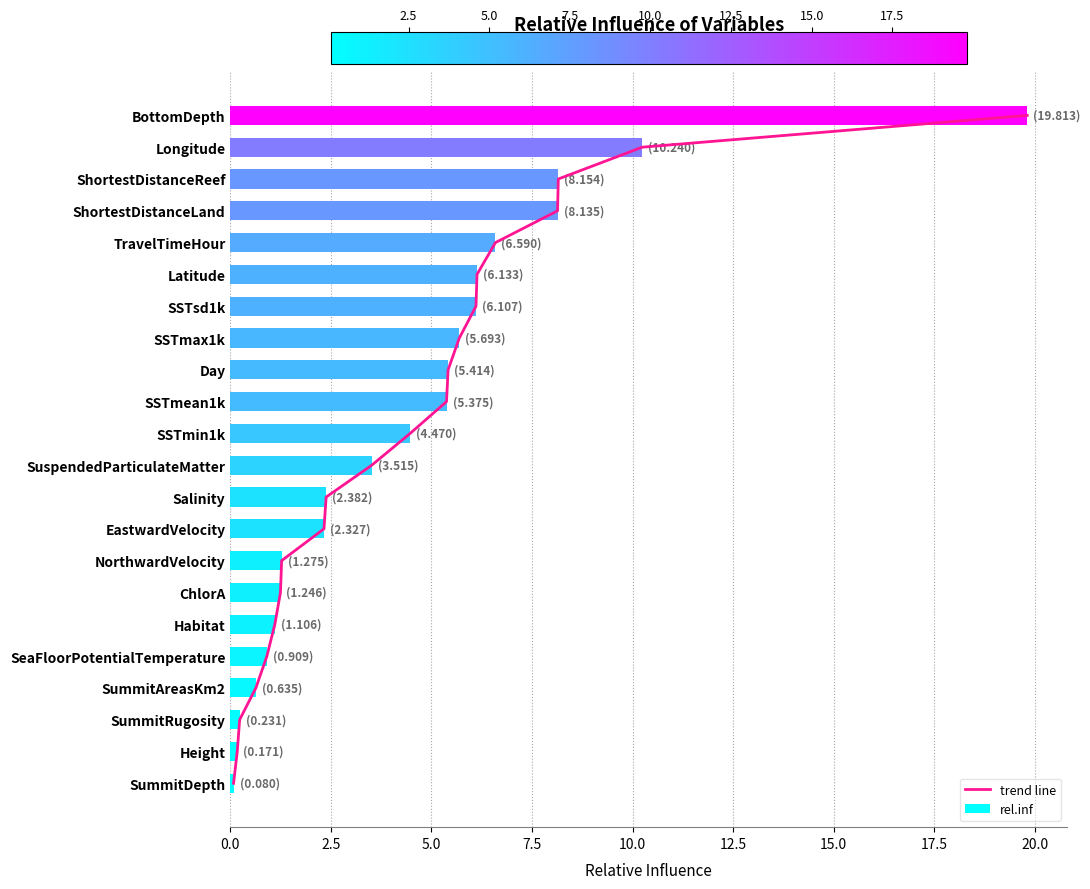

Is it true that rel.inf equals 2.1 at SuspendedParticulateMatter?

False